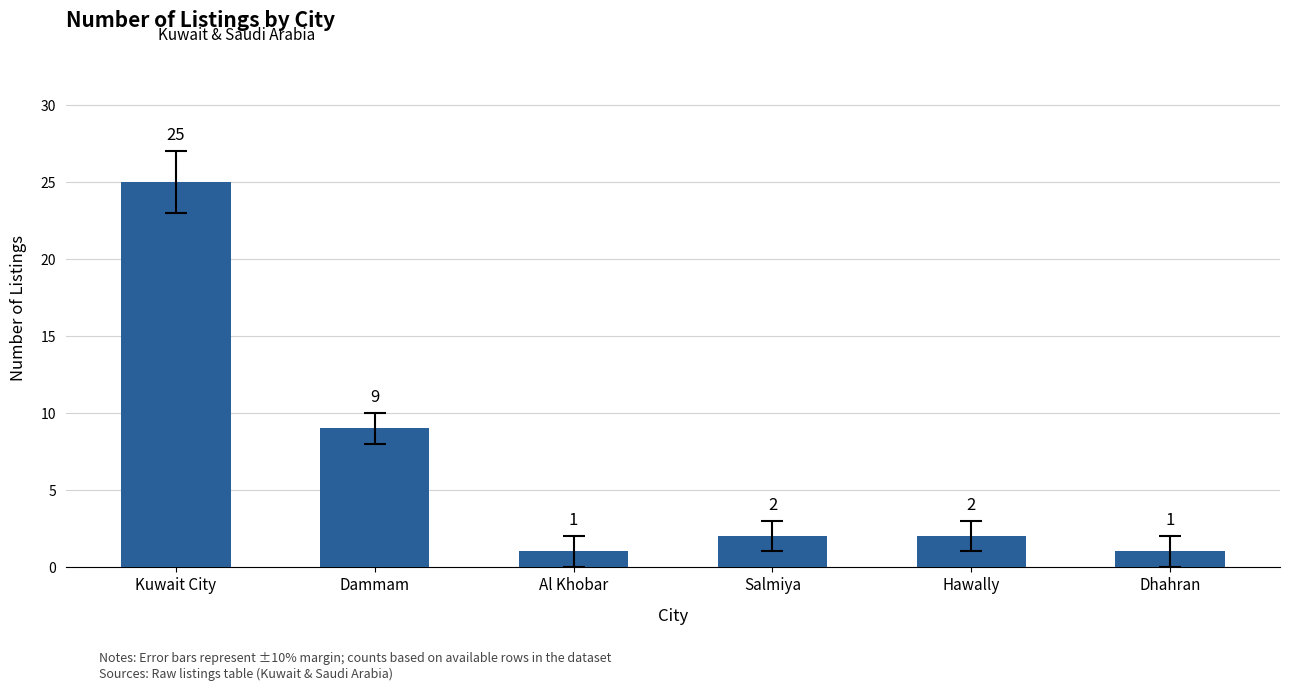

Between Salmiya and Al Khobar, which is larger?

Salmiya